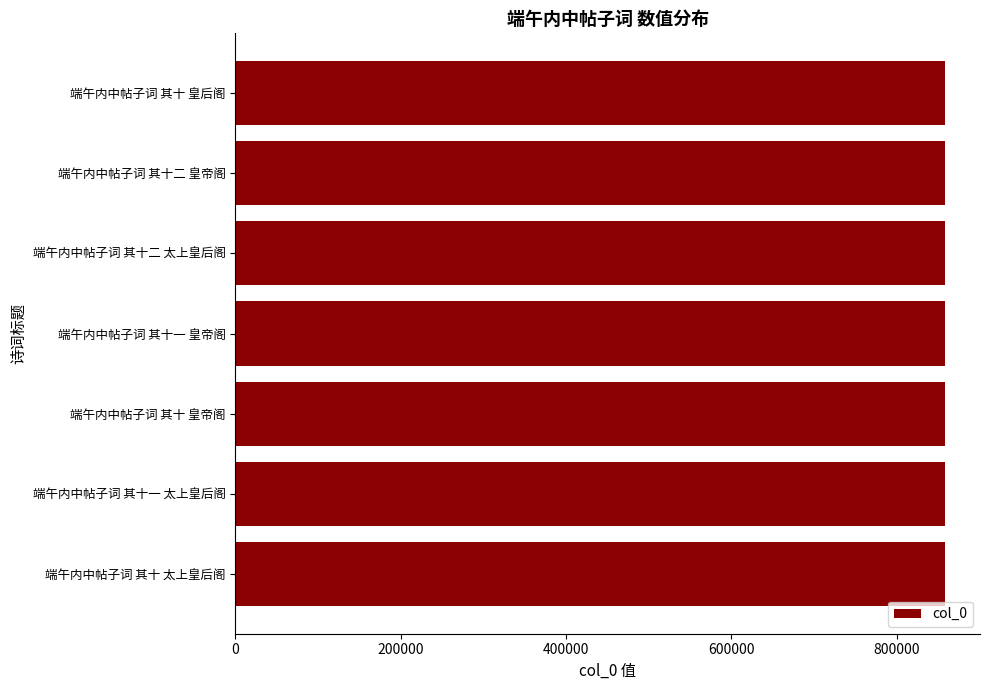

What is the label of the 6th bar from the top?

端午内中帖子词 其十一 太上皇后阁